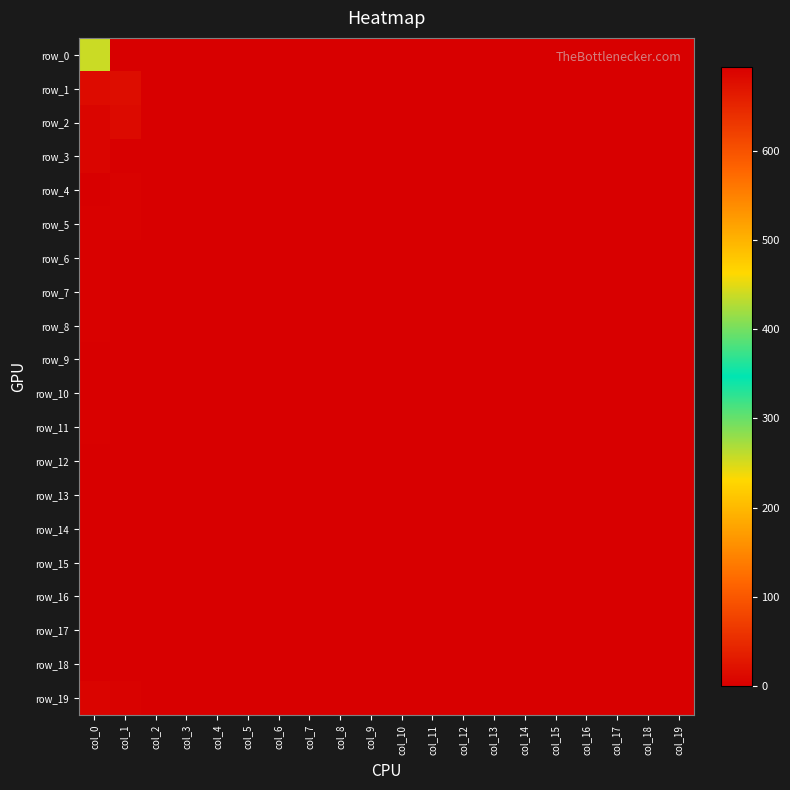

Reading left to right, extract all data points from this chart.

row_0: 255	694	0	0	0	0	0	0	0	0	0	0	0	0	0	0	0	0	0	0
row_1: 14	15	0	0	0	0	0	0	0	0	0	0	0	0	0	0	0	0	0	0
row_2: 8	13	0	0	0	0	0	0	0	0	0	0	0	0	0	0	0	0	0	0
row_3: 7	1	0	0	0	0	0	0	0	0	0	0	0	0	0	0	0	0	0	0
row_4: 1	4	0	0	0	0	0	0	0	0	0	0	0	0	0	0	0	0	0	0
row_5: 2	4	0	0	0	0	0	0	0	0	0	0	0	0	0	0	0	0	0	0
row_6: 2	0	0	0	0	0	0	0	0	0	0	0	0	0	0	0	0	0	0	0
row_7: 2	0	0	0	0	0	0	0	0	0	0	0	0	0	0	0	0	0	0	0
row_8: 2	0	0	0	0	0	0	0	0	0	0	0	0	0	0	0	0	0	0	0
row_9: 1	0	0	0	0	0	0	0	0	0	0	0	0	0	0	0	0	0	0	0
row_10: 0	0	0	0	0	0	0	0	0	0	0	0	0	0	0	0	0	0	0	0
row_11: 2	1	0	0	0	0	0	0	0	0	0	0	0	0	0	0	0	0	0	0
row_12: 0	0	0	0	0	0	0	0	0	0	0	0	0	0	0	0	0	0	0	0
row_13: 1	0	0	0	0	0	0	0	0	0	0	0	0	0	0	0	0	0	0	0
row_14: 0	1	0	0	0	0	0	0	0	0	0	0	0	0	0	0	0	0	0	0
row_15: 0	0	0	0	0	0	0	0	0	0	0	0	0	0	0	0	0	0	0	0
row_16: 1	0	0	0	0	0	0	0	0	0	0	0	0	0	0	0	0	0	0	0
row_17: 1	0	0	0	0	0	0	0	0	0	0	0	0	0	0	0	0	0	0	0
row_18: 0	0	0	0	0	0	0	0	0	0	0	0	0	0	0	0	0	0	0	0
row_19: 6	3	0	0	0	0	0	0	0	0	0	0	0	0	0	0	0	0	0	0